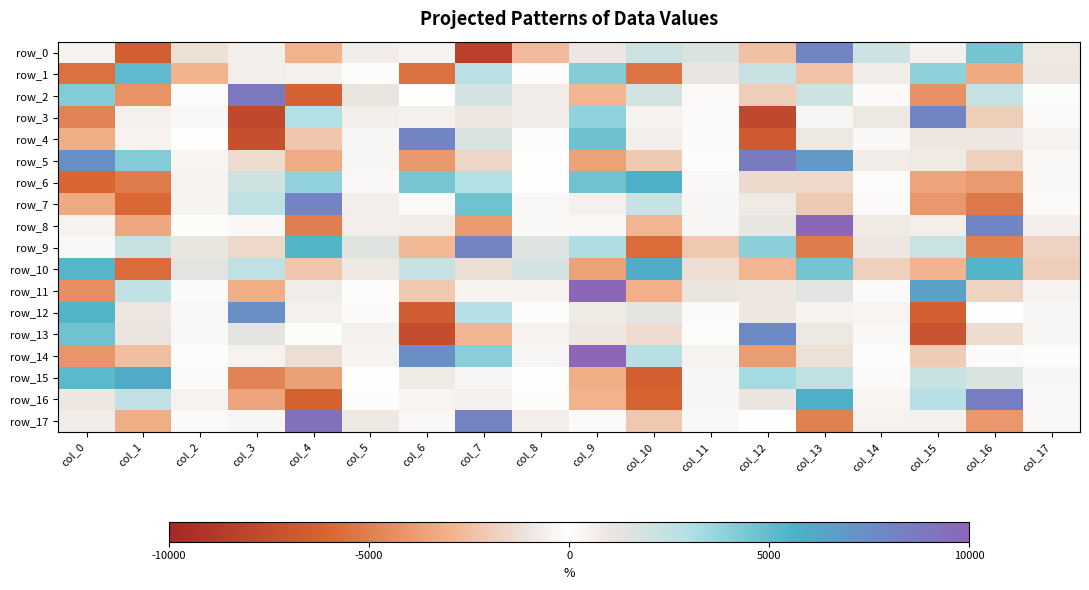

Which series has the largest total across all categories?

row_5